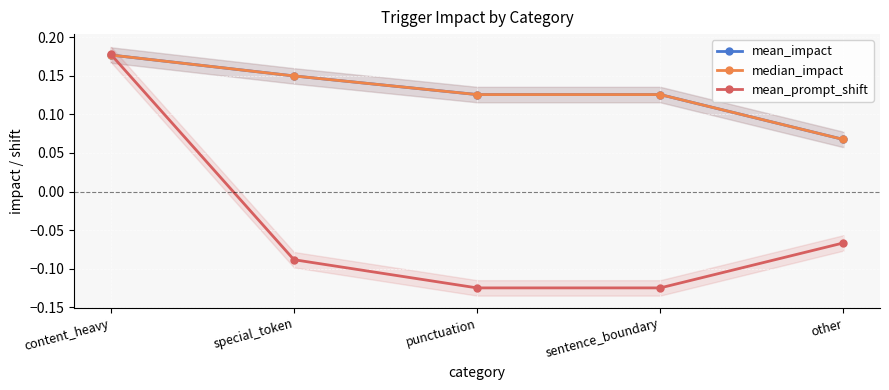

At which category is the sum across all series the highest?

content_heavy